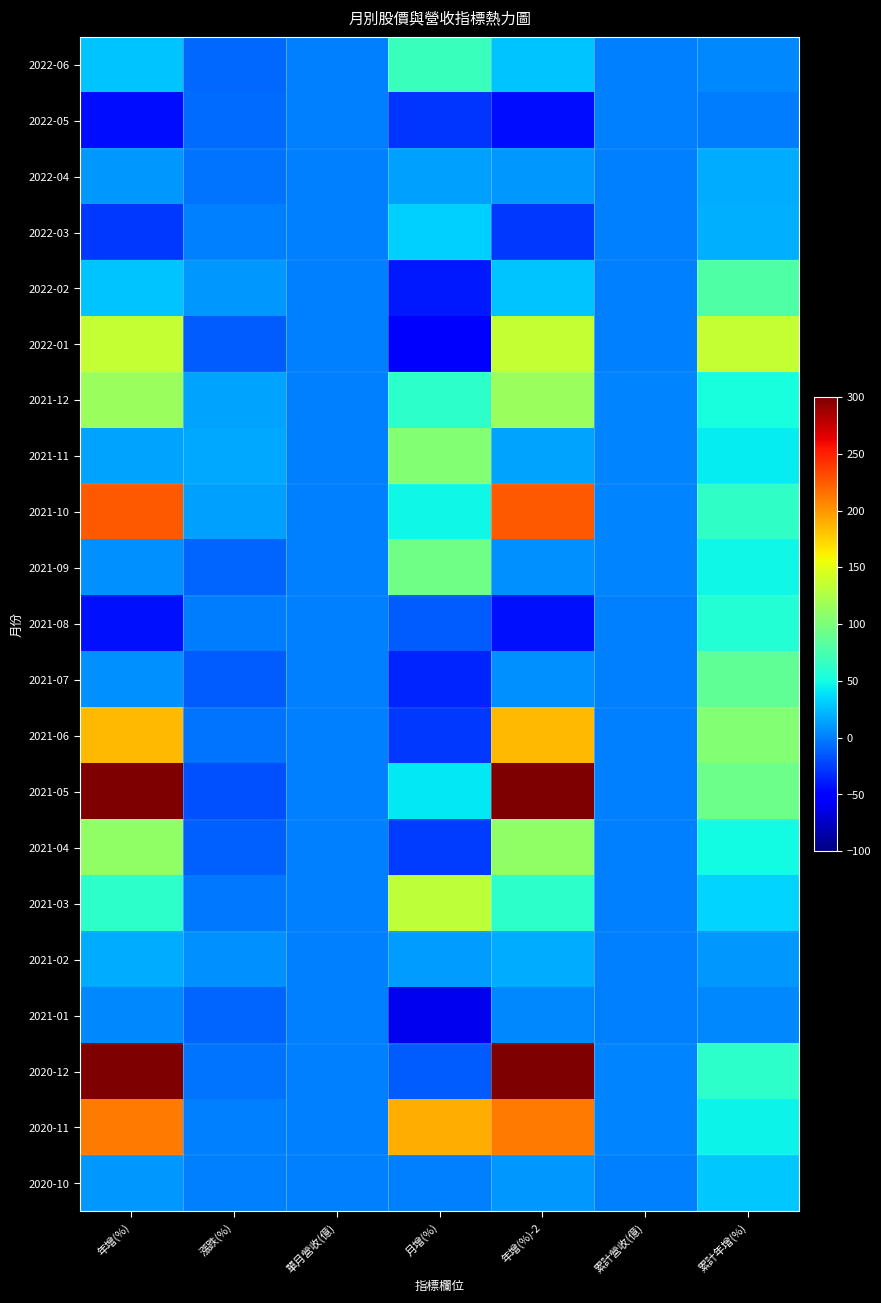

Between 單月營收(億) and 漲跌(%), which is larger?

單月營收(億)